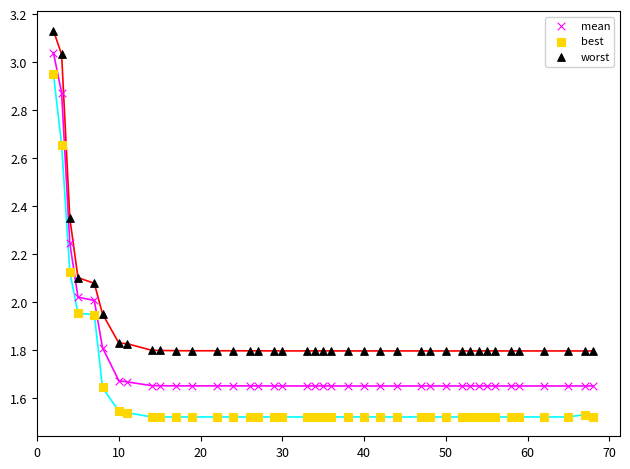

Does the chart have visible grid lines?

No